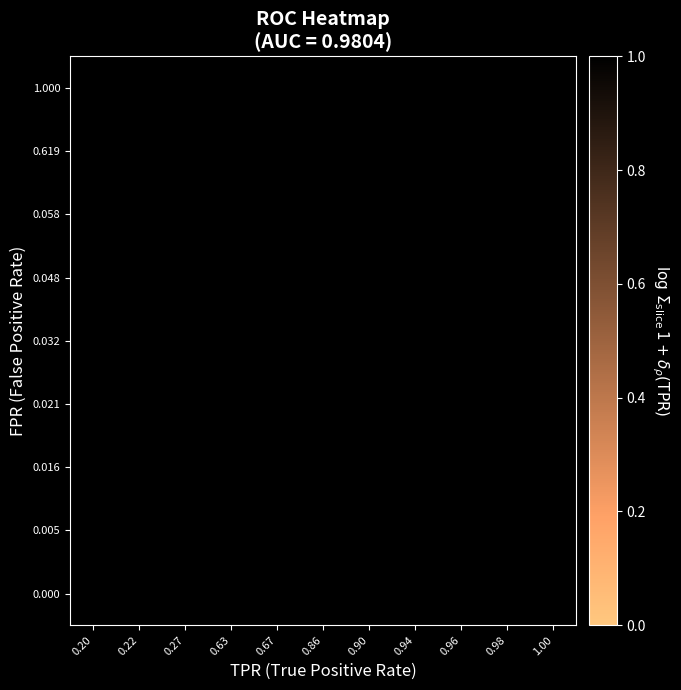

The 0.048 series shows 1.7 at 0.96. True or false?

False